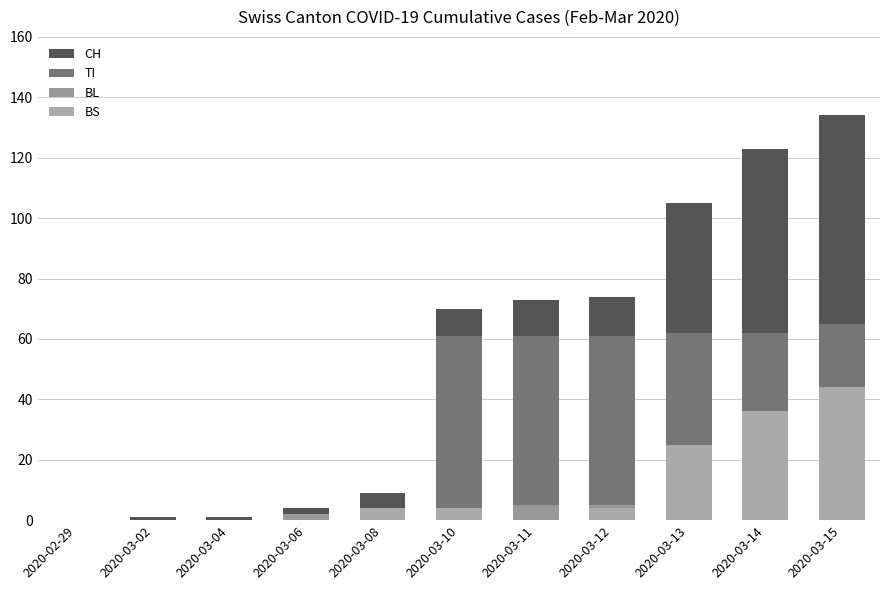

Is it true that TI equals 65 at 2020-03-15?

True